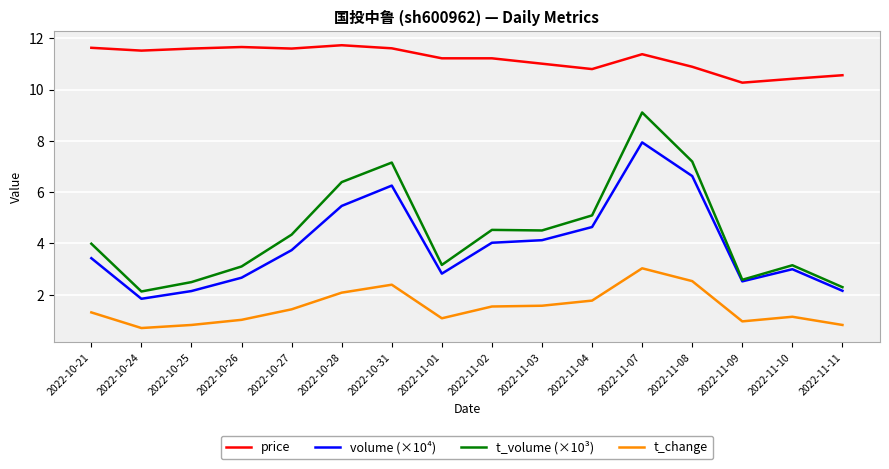

Between 2022-10-27 and 2022-11-01, which series saw the biggest shift?

t_volume (×10³)